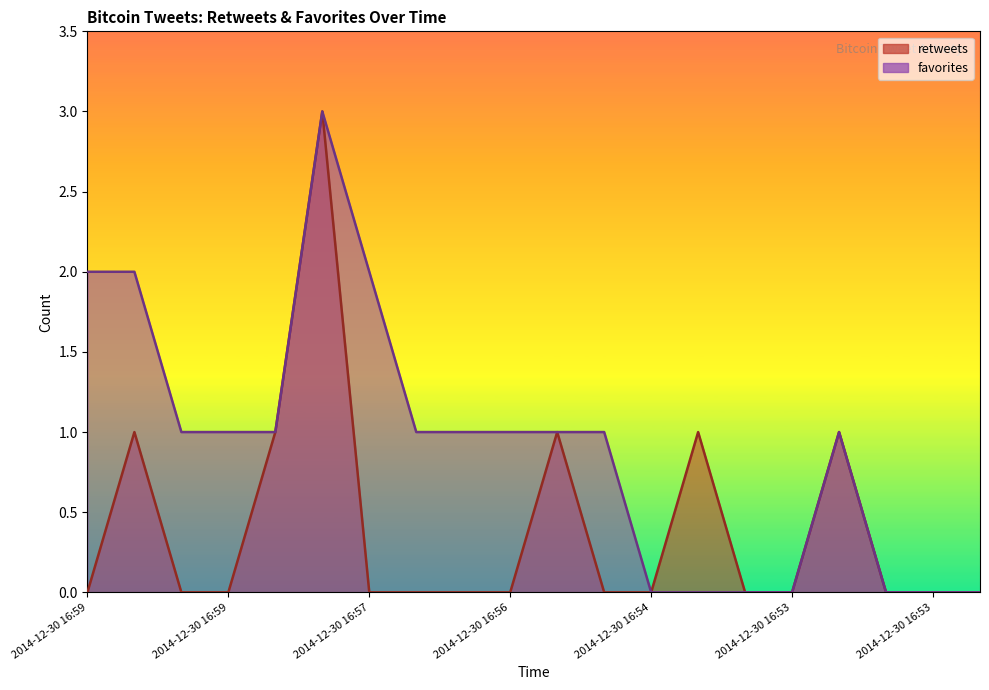

True or false: retweets has a value of 1 at 2014-12-30 16:58.

False